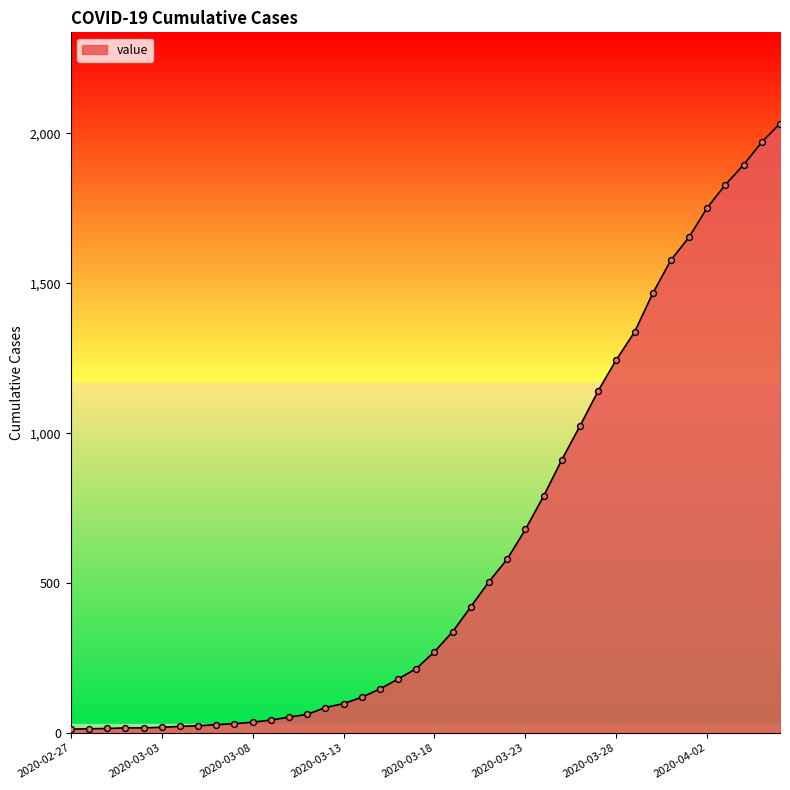

What is the greatest value displayed?

2032